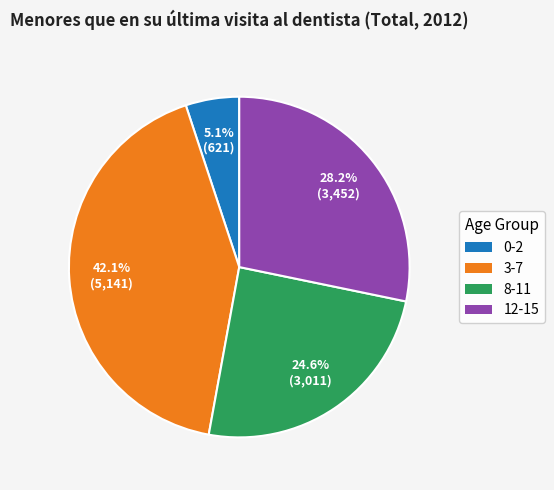

To the nearest percent, what percentage of the pie is 8-11?

25%